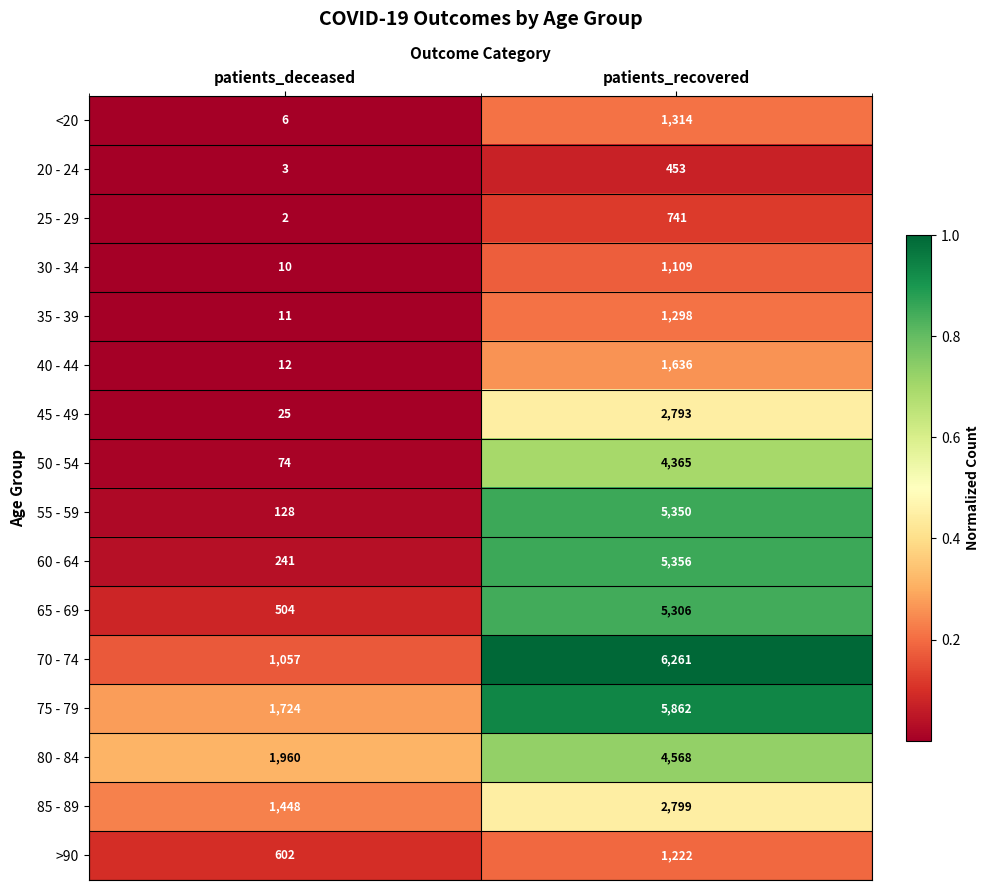

The value of 45 - 49 at patients_deceased is 37. True or false?

False